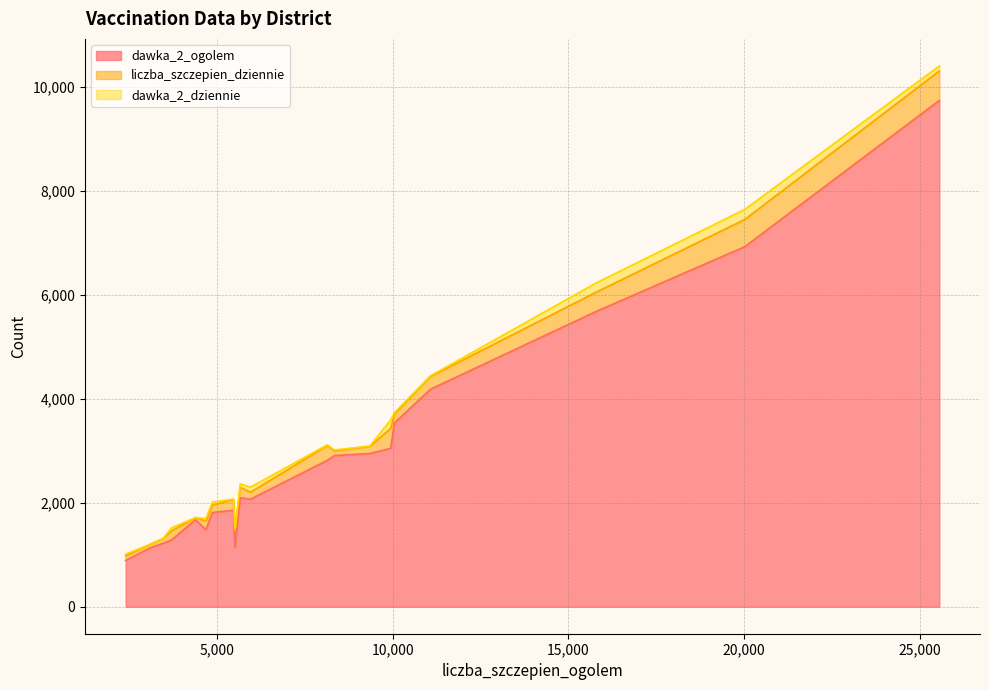

True or false: dawka_2_ogolem and liczba_szczepien_dziennie cross at least once.

False